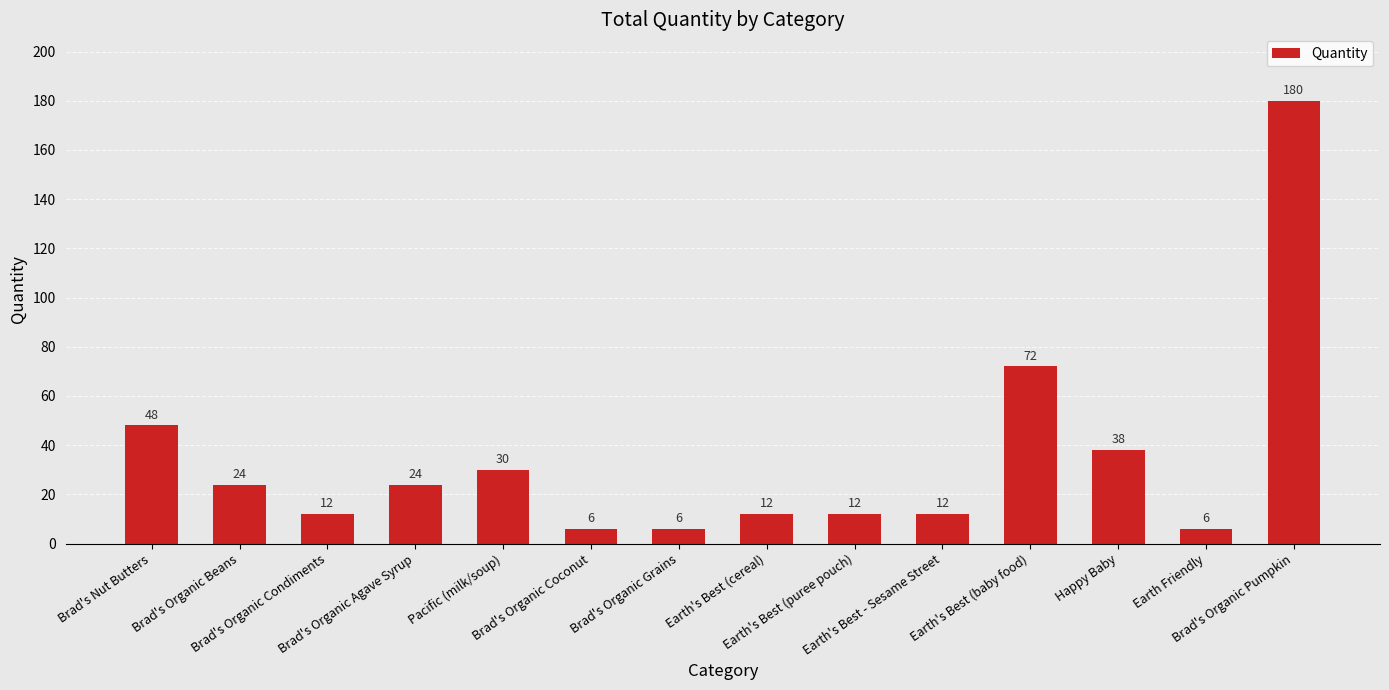

What is the maximum value shown in the chart?

180